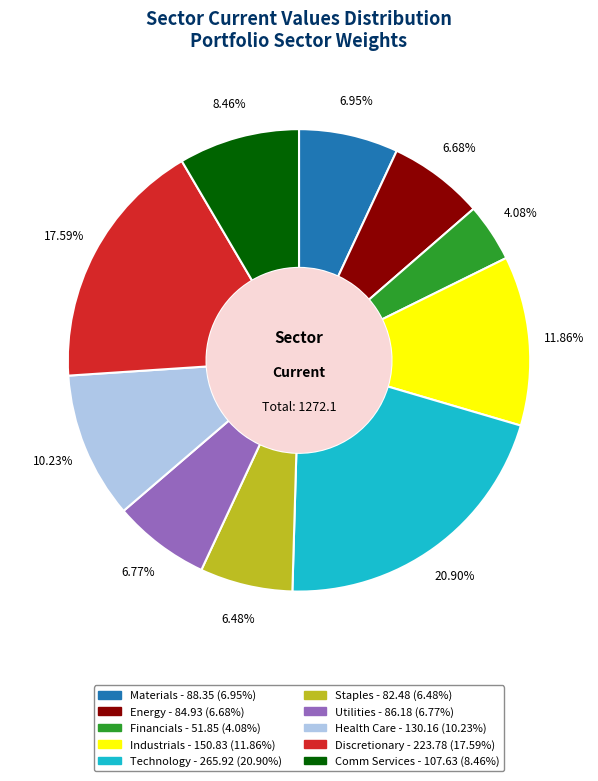

To the nearest percent, what portion does Discretionary represent?

18%